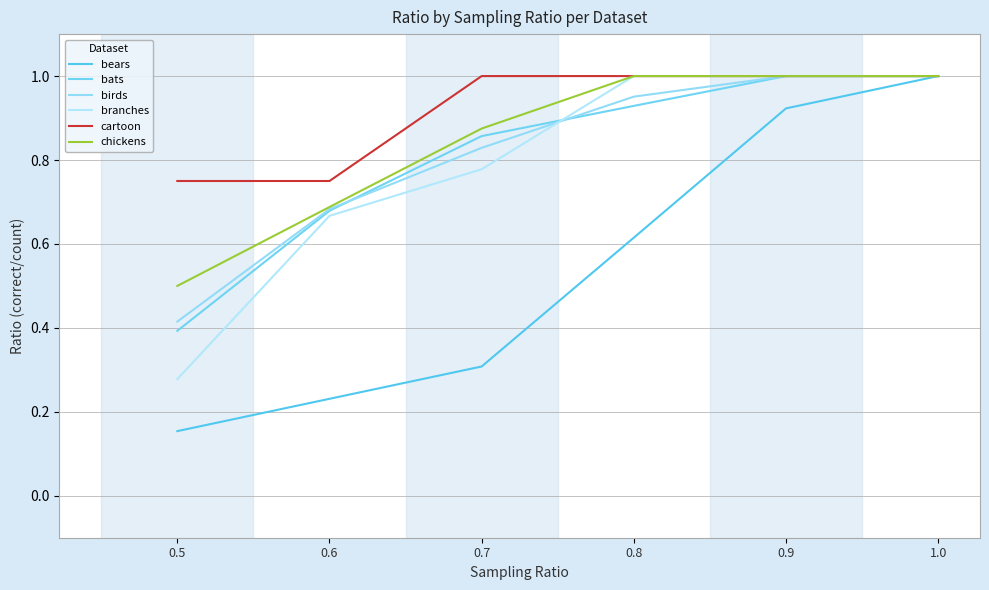

Where is chickens nearest to the value 0?

0.5